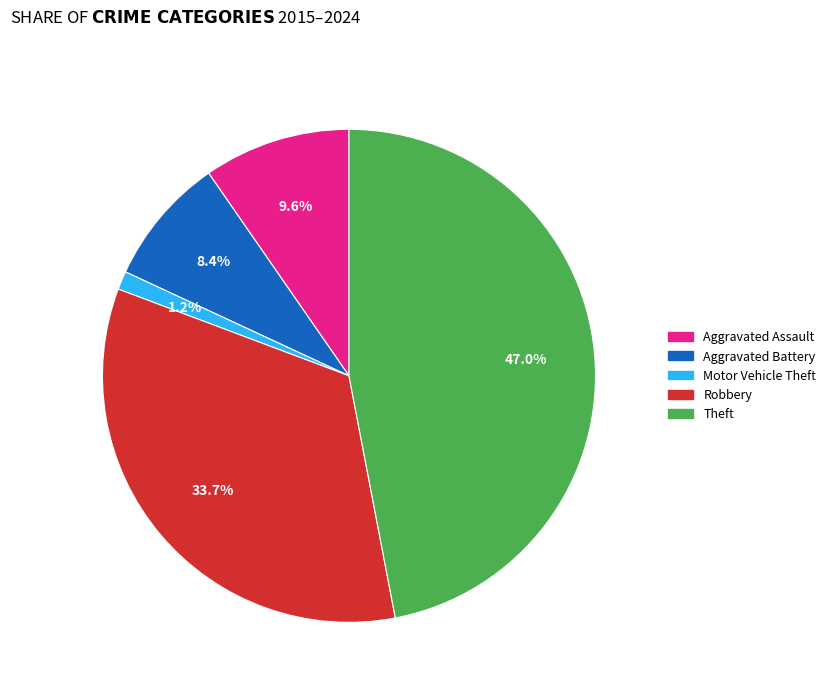

How many slices are in this pie chart?

5